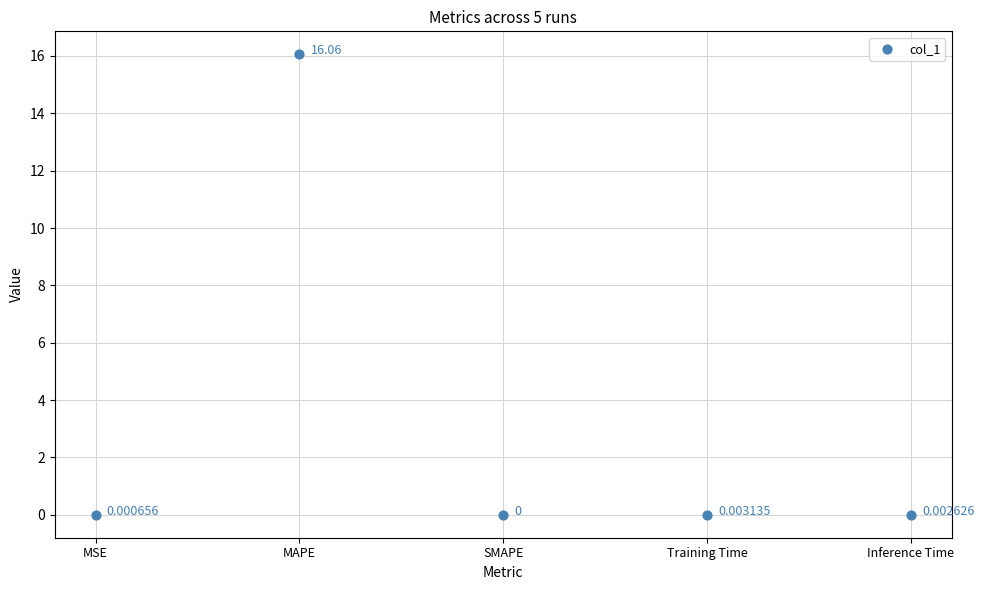

What is the average Y value?

3.2